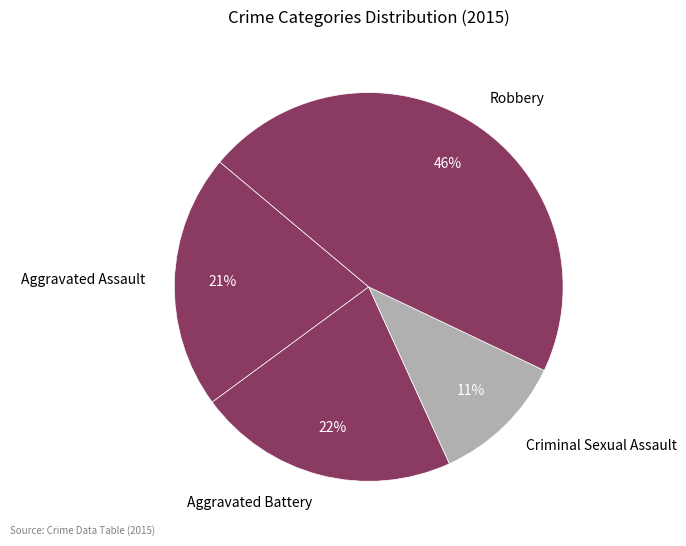

To the nearest percent, what is the difference between the Criminal Sexual Assault and Robbery slice percentages?

35%